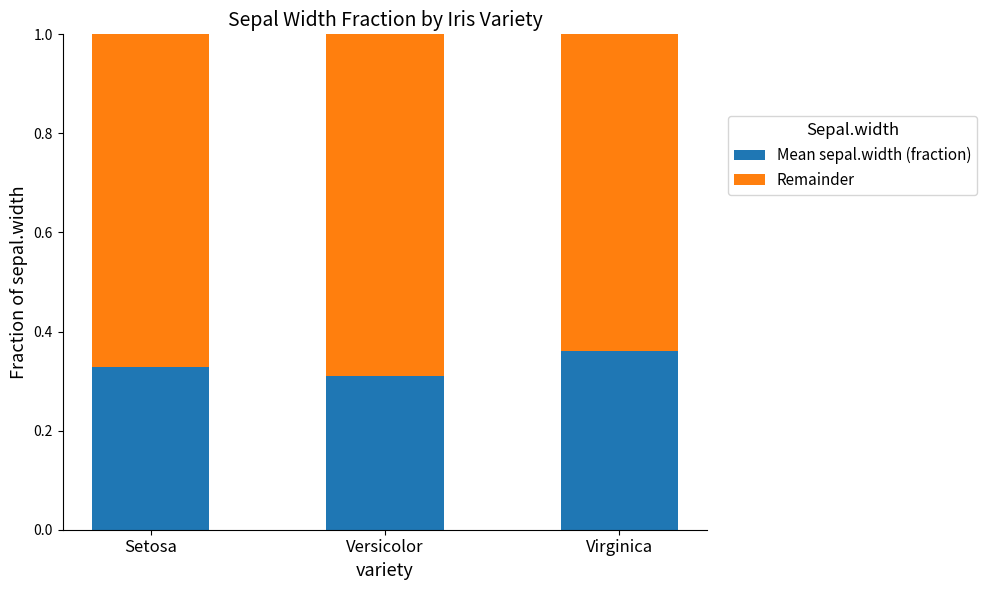

Are the bars horizontal?

No